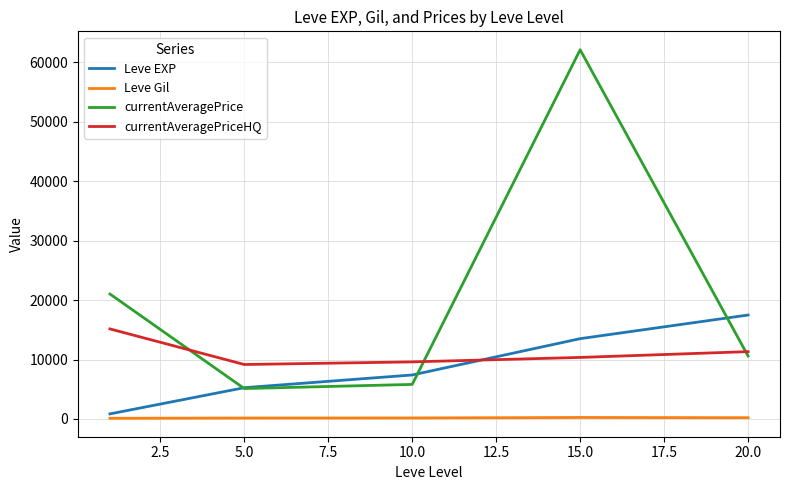

True or false: currentAveragePriceHQ and Leve Gil cross at least once.

False